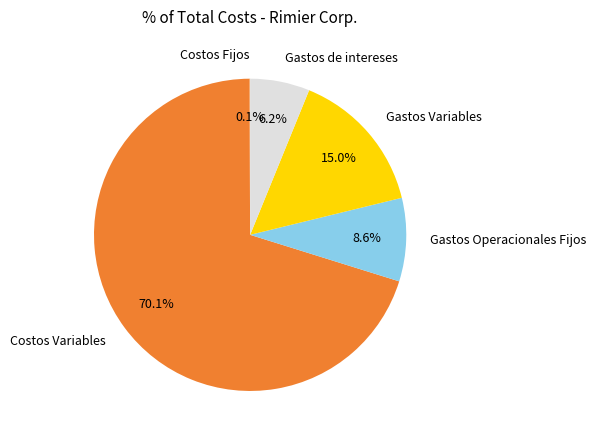

What is the largest slice in the pie chart?

Costos Variables